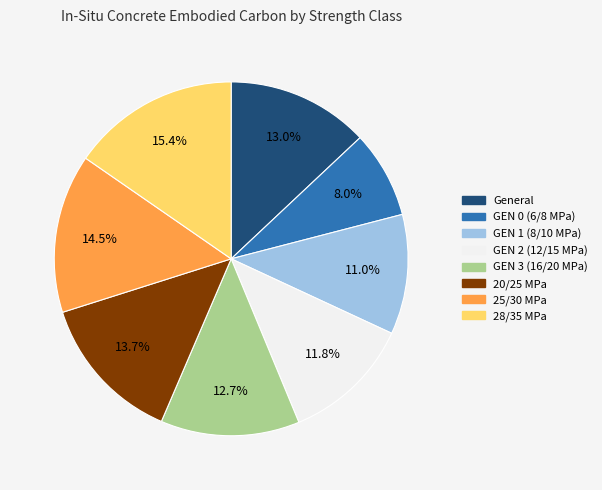

How many segments does this pie chart have?

8